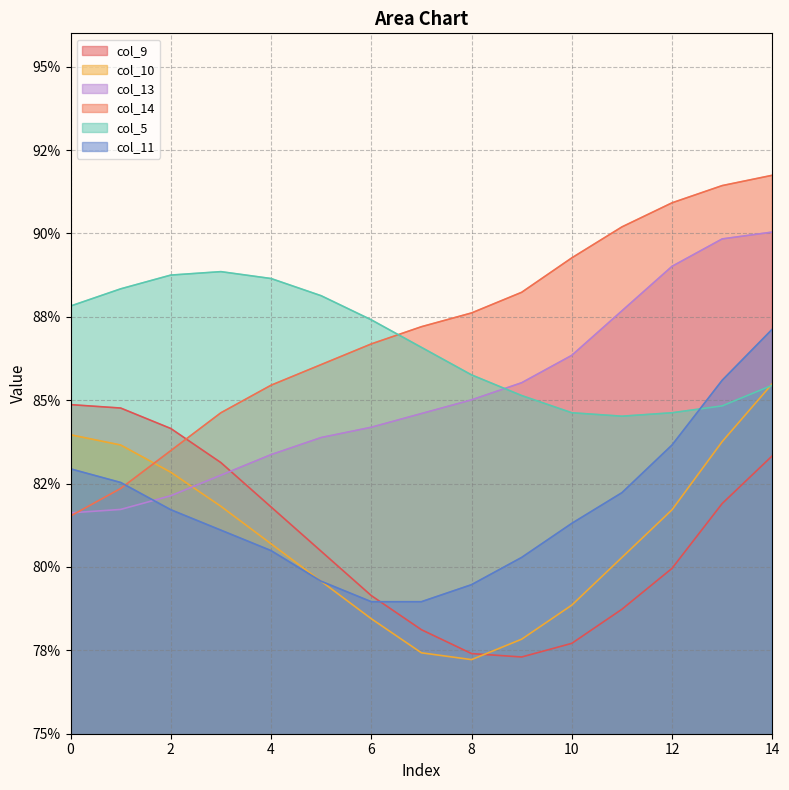

What is the value of the col_11 point at the 15th from the left?

0.9